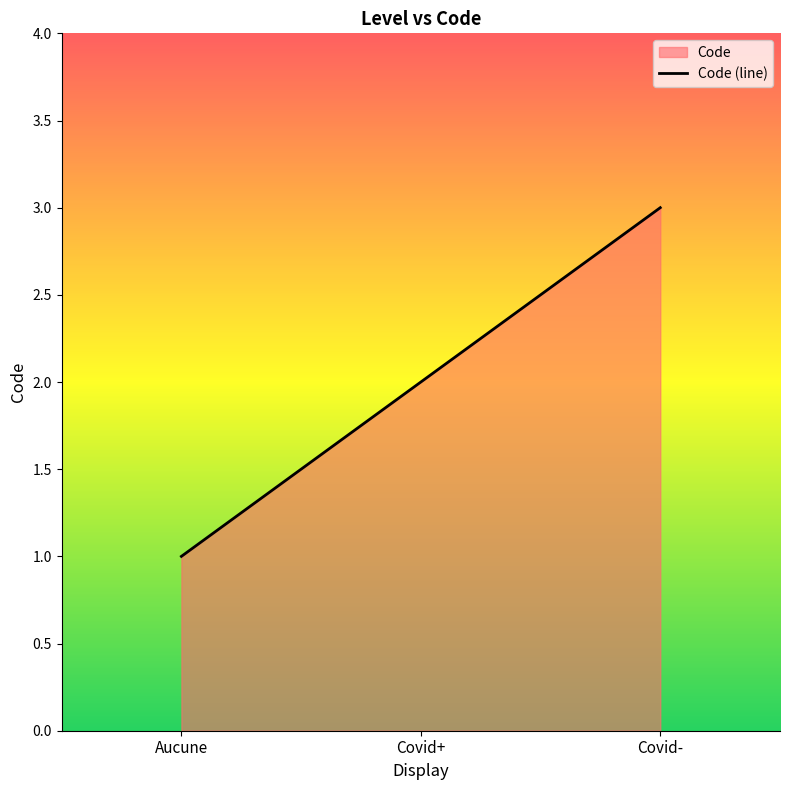

List the labels in order of value, smallest first.

Aucune, Covid+, Covid-